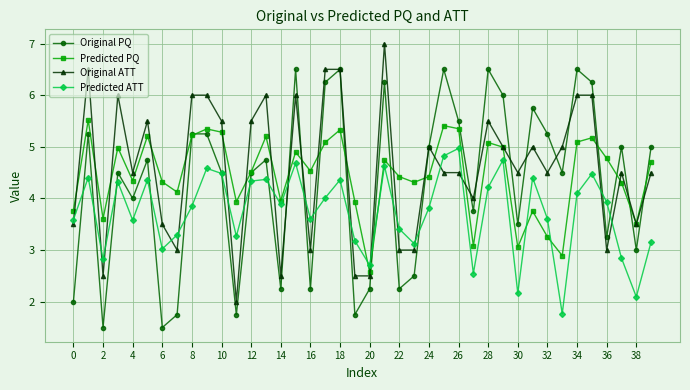

What is the sum of all Predicted ATT values?

149.5